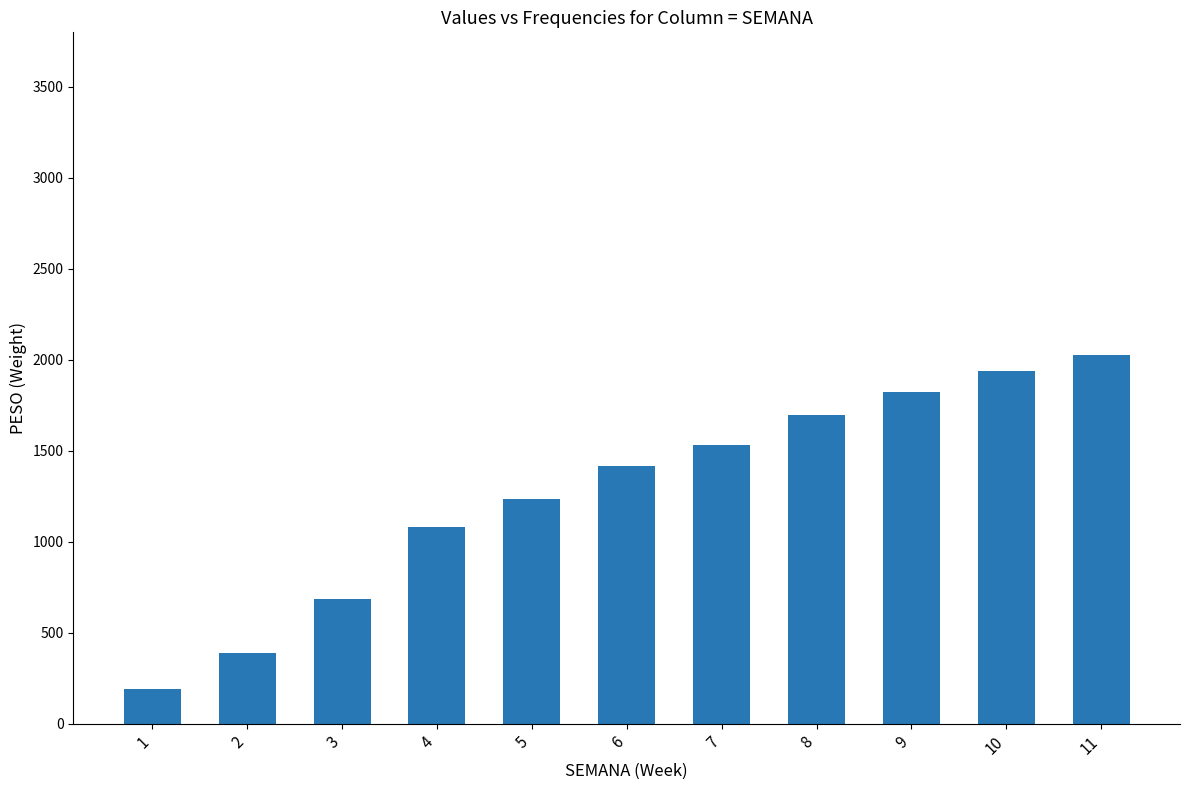

Which has a higher value, 8 or 5?

8